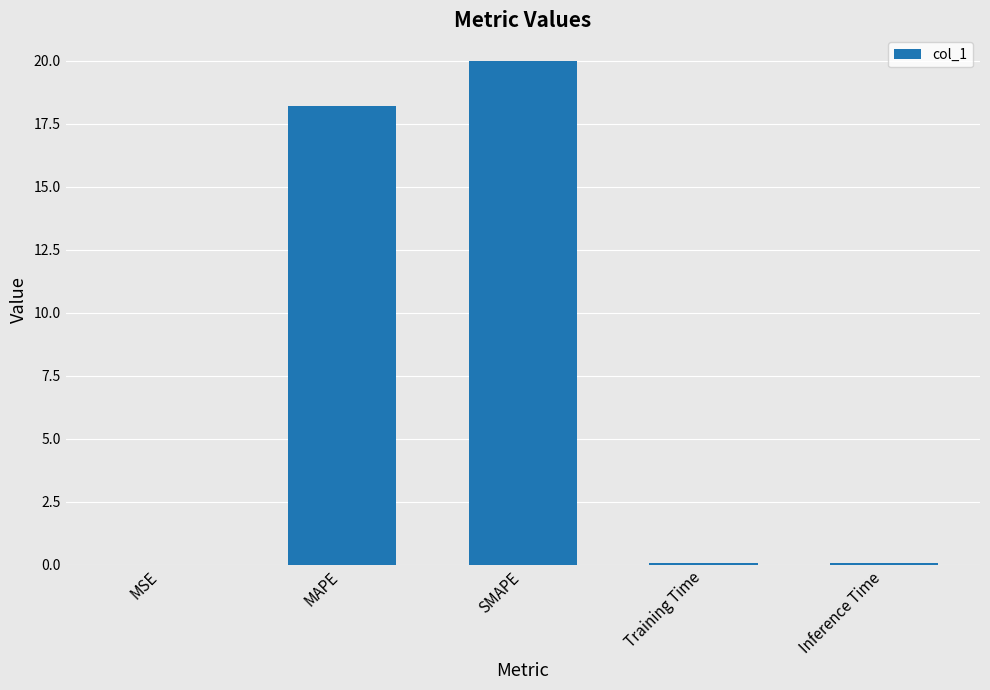

Which label corresponds to the largest value in the chart?

SMAPE